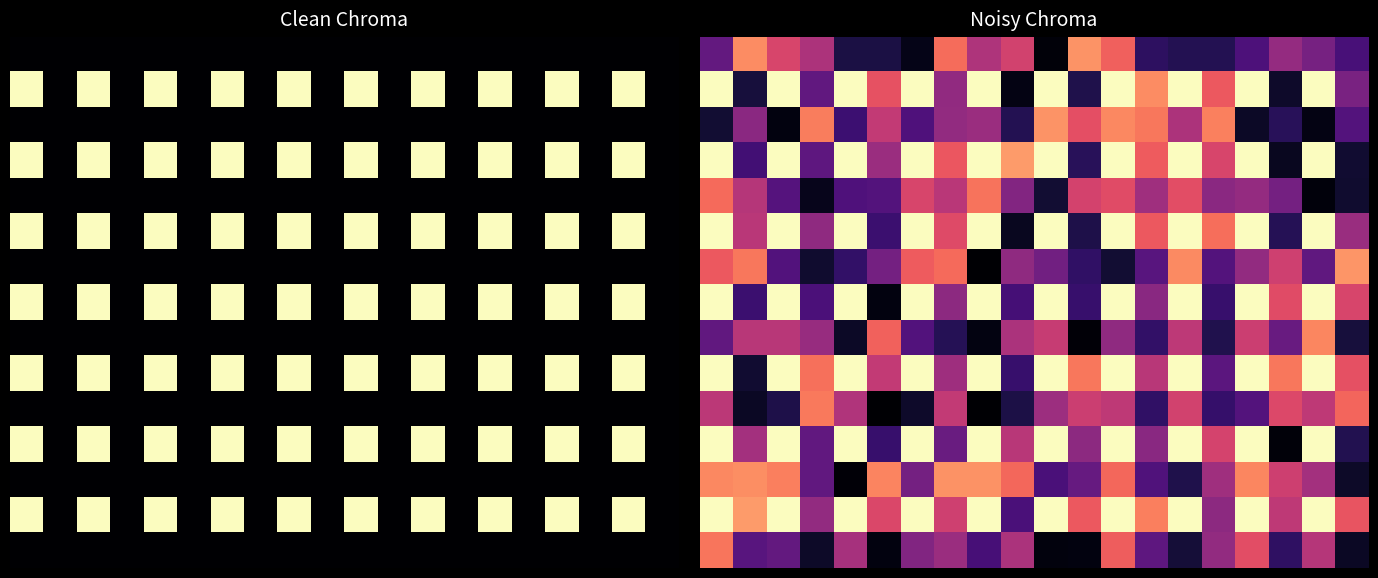

True or false: 12 has a value of 0.7 at 15.0.

False